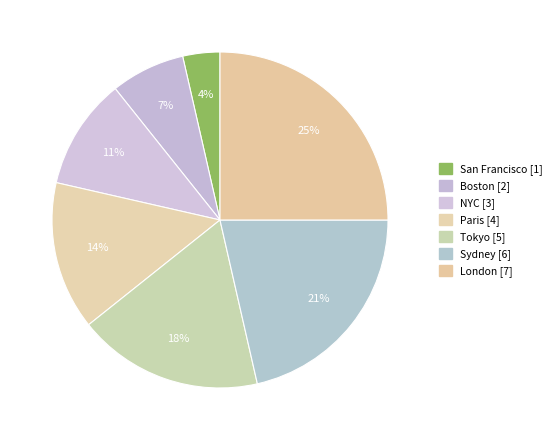

Rank the categories by value from lowest to highest.

San Francisco, Boston, NYC, Paris, Tokyo, Sydney, London